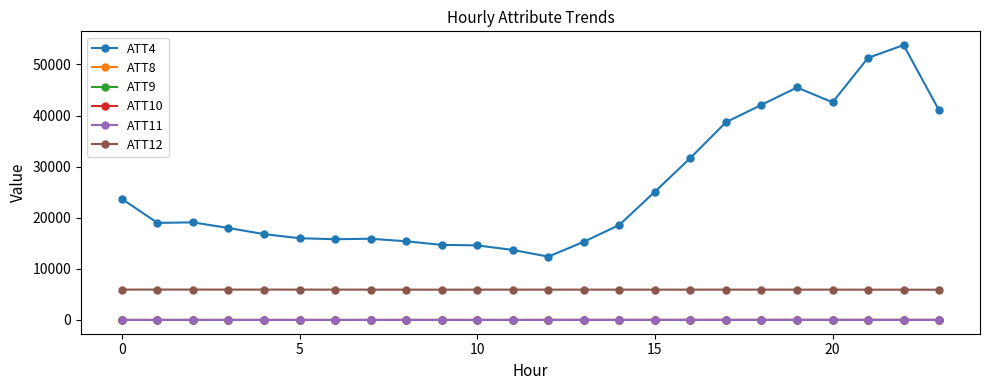

What is the maximum value for ATT12?

5947.8